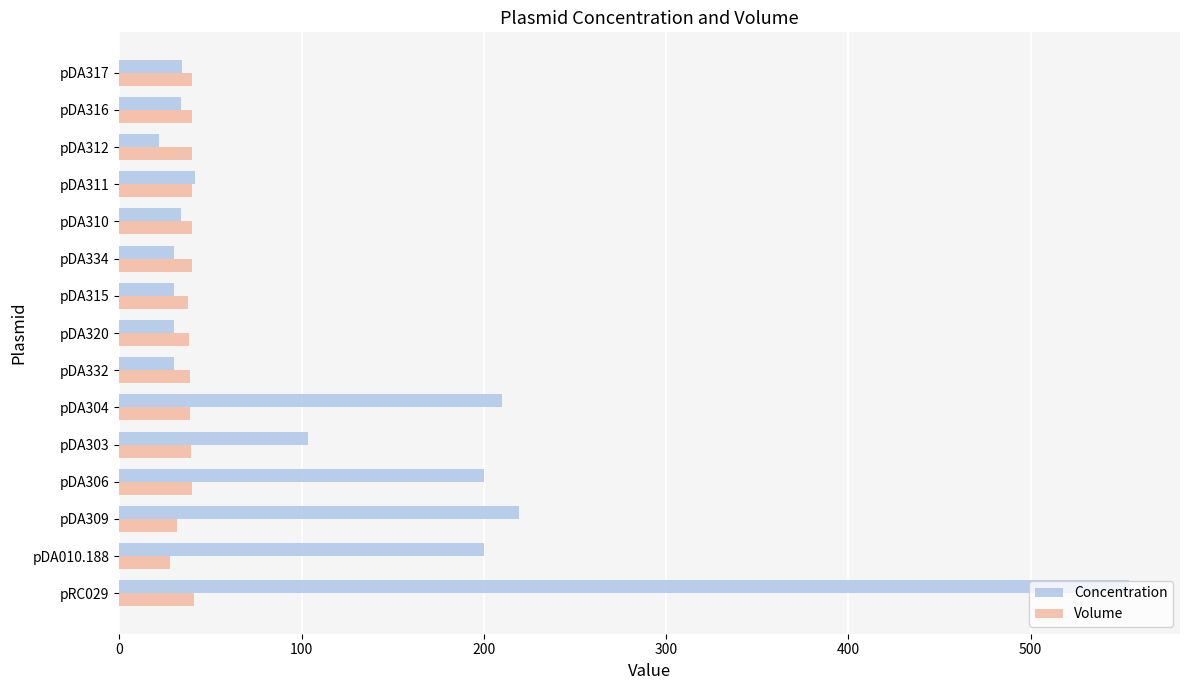

How many categories are shown in the chart?

15